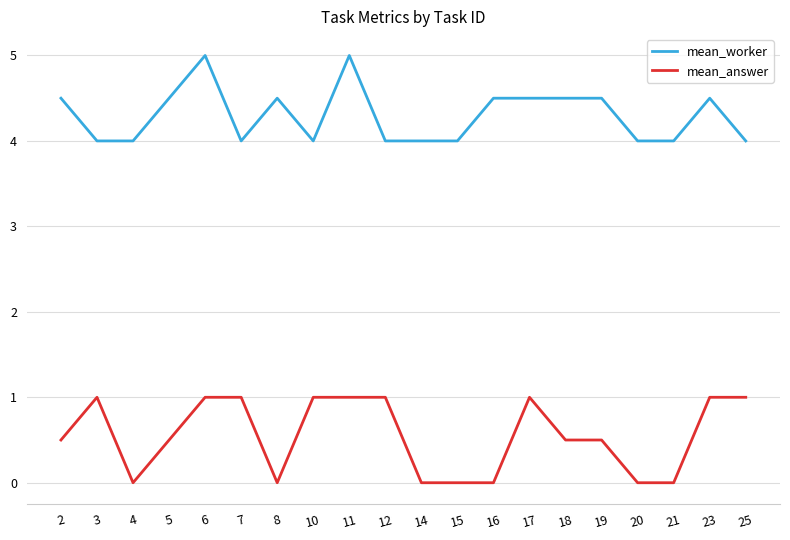

True or false: mean_worker and mean_answer cross at least once.

False